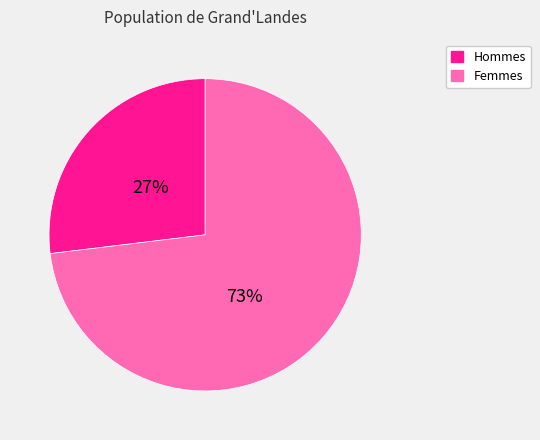

Which category accounts for the majority?

Femmes